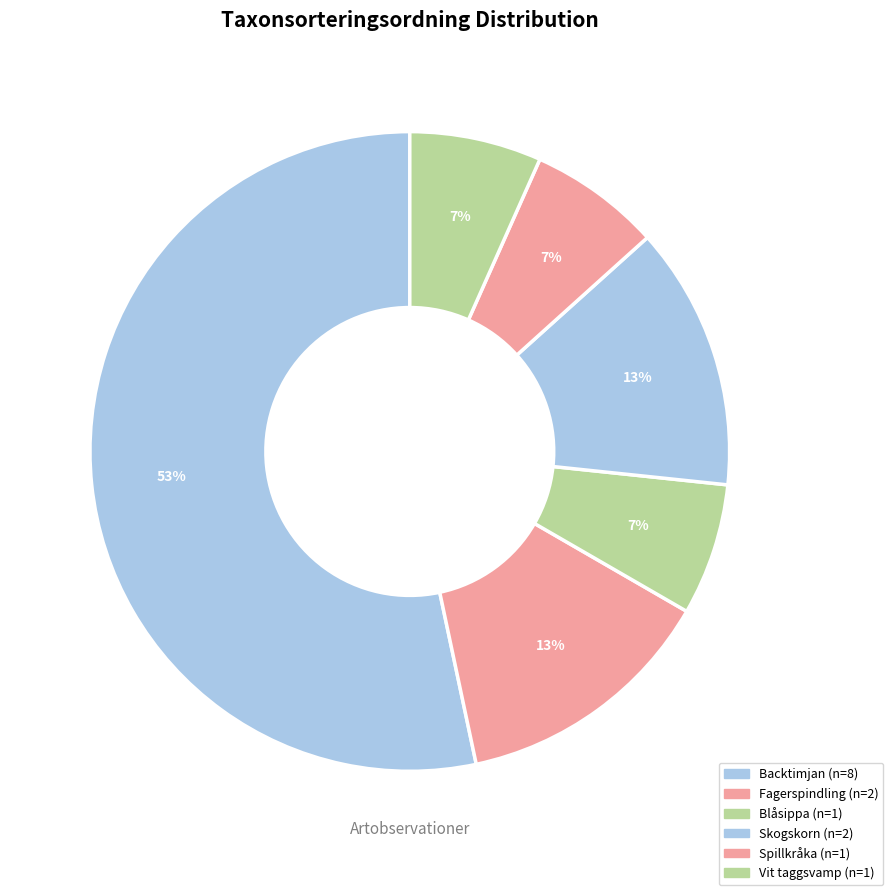

Count the number of slices in the pie.

6